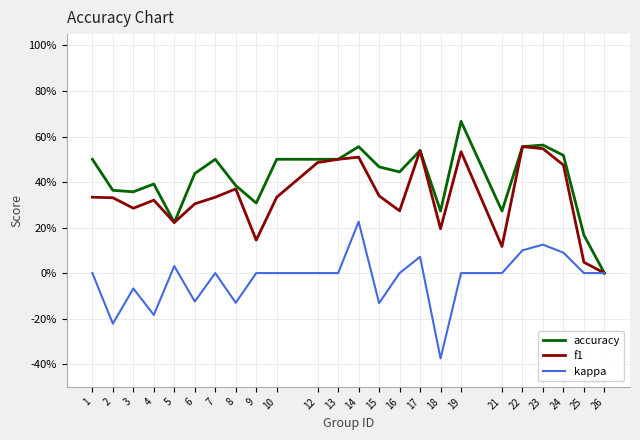

Is this an area chart (filled region under the line)?

No